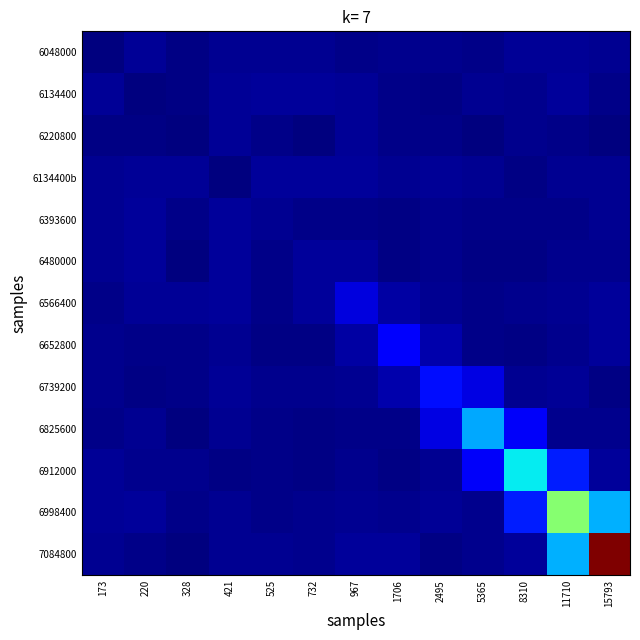

What is the spread (max minus min) of values at 732?

3.0